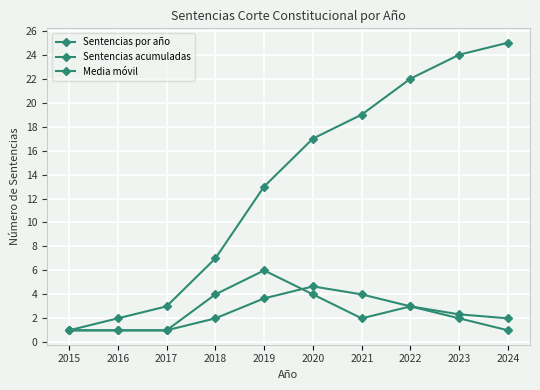

How many series are shown in this chart?

3